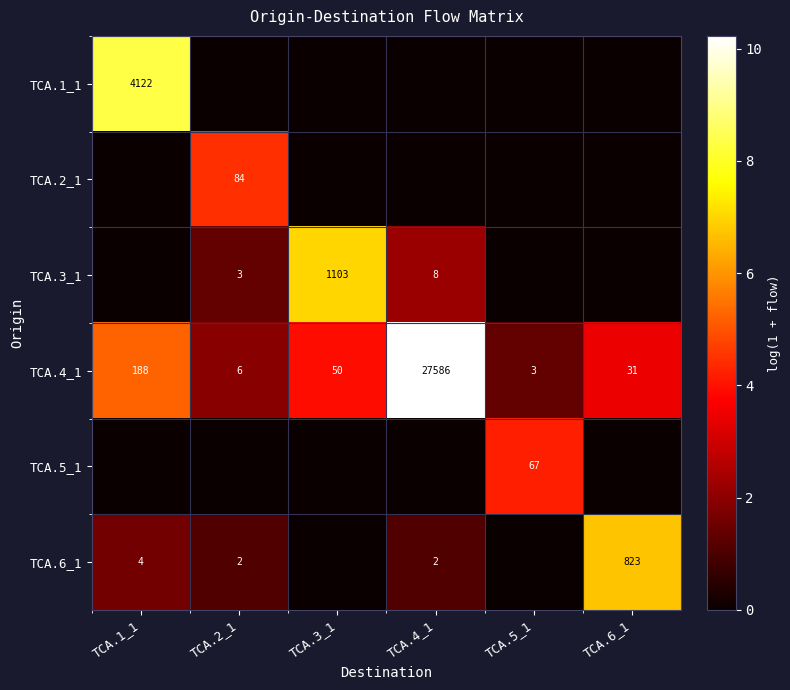

At which category is the sum across all series the highest?

TCA.1_1